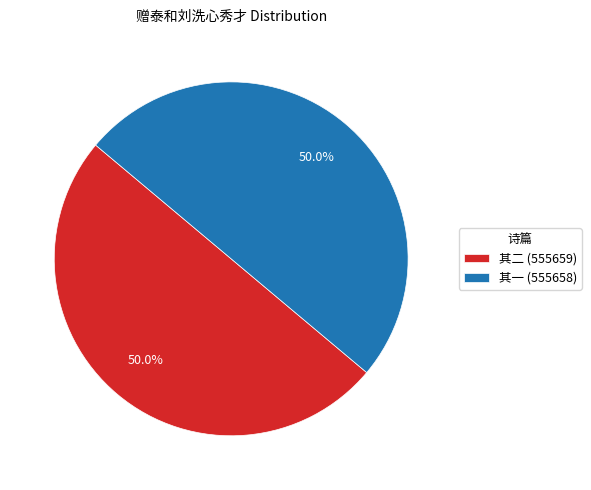

Approximately how many times larger is the value at 其二 (555659) compared to 其一 (555658)?

1.0